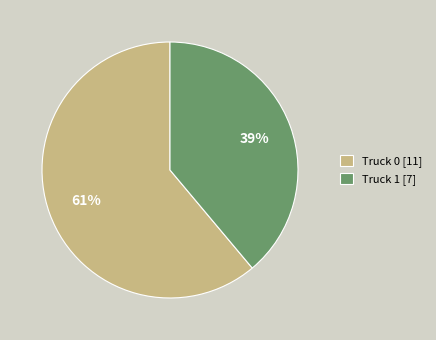

Which category has the biggest portion of the pie?

Truck 0